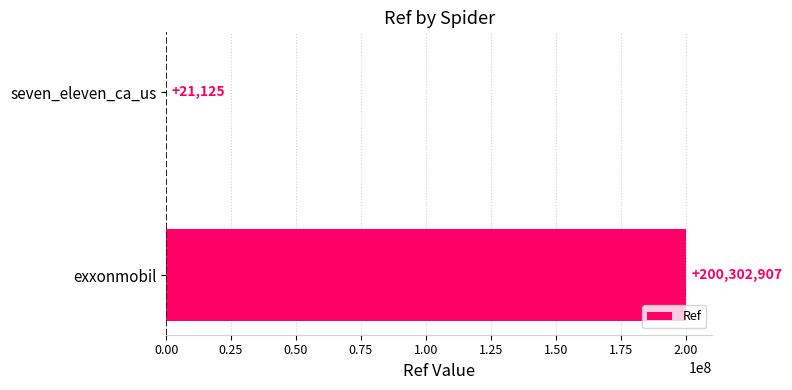

What is the sum of all values?

200324032